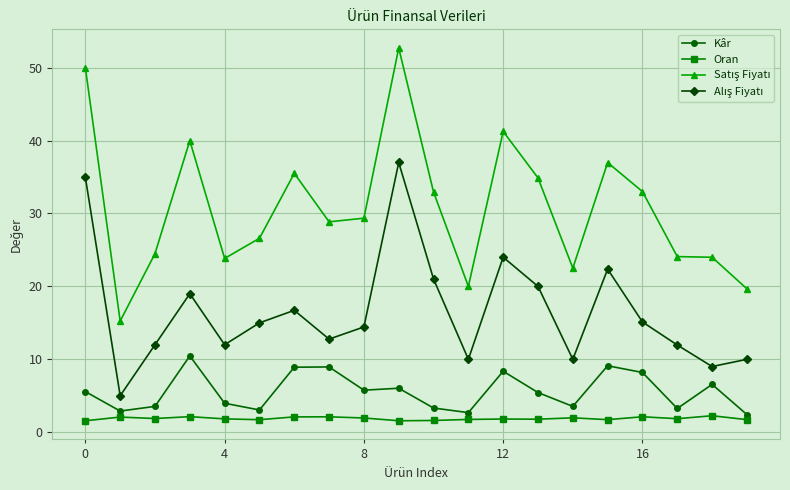

What is the maximum value for Kâr?

10.5